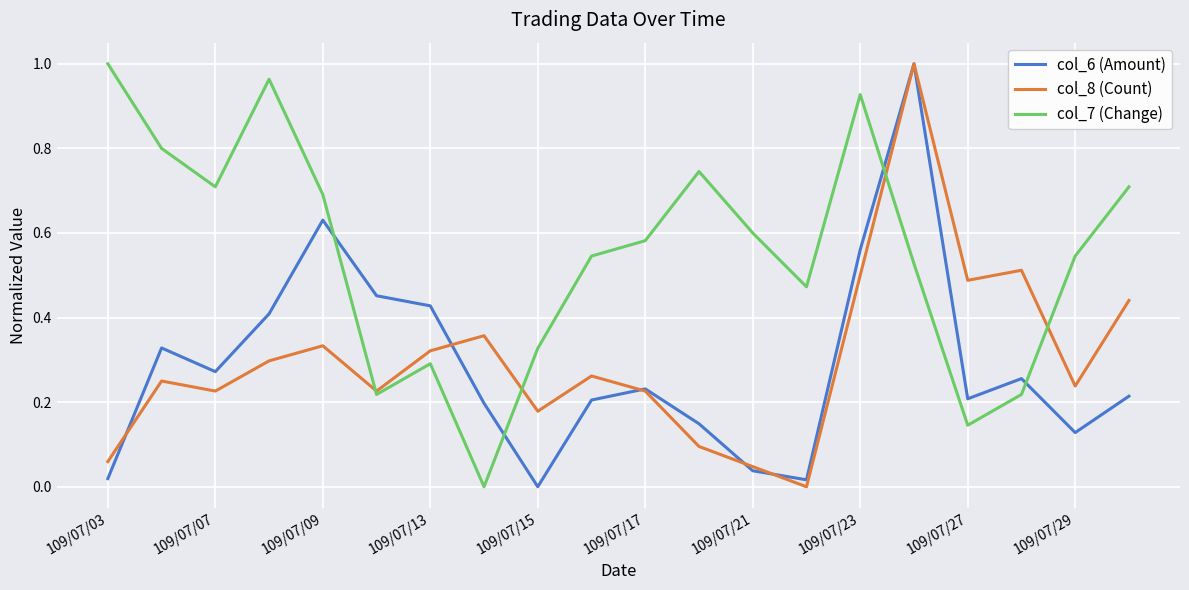

Which series has the largest total across all categories?

col_7 (Change)